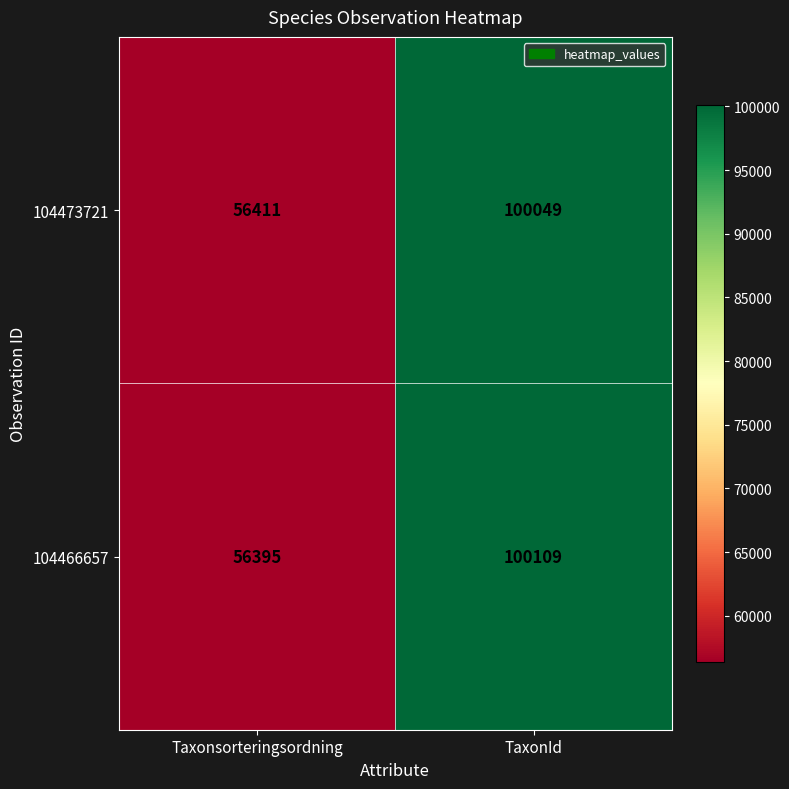

At which category is the sum across all series the highest?

TaxonId